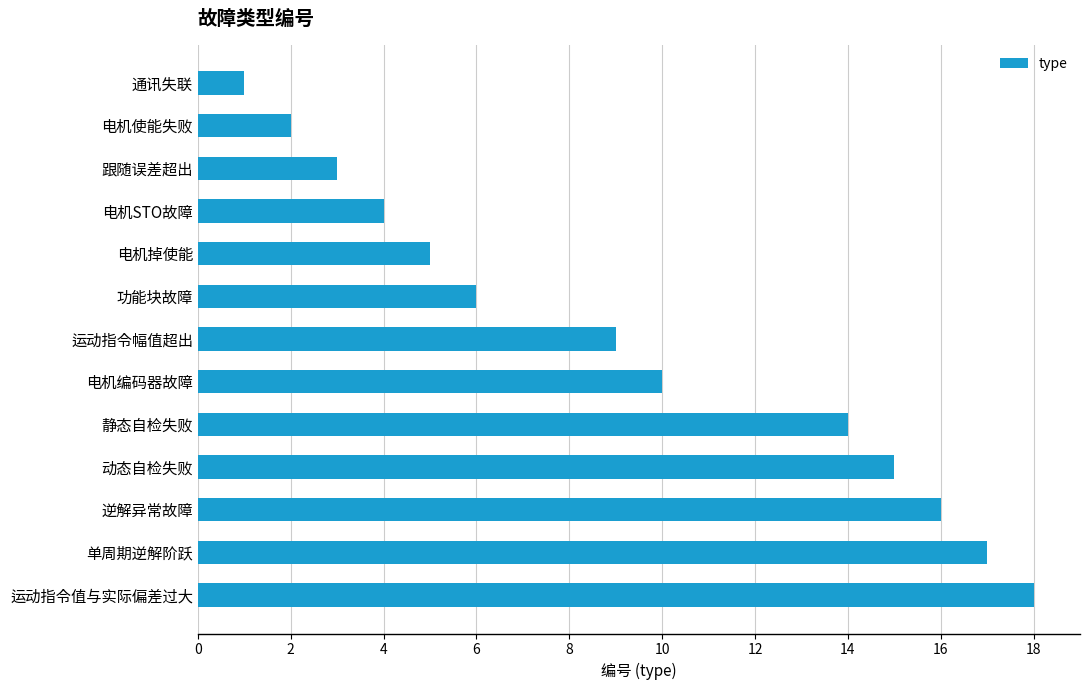

Are the bars horizontal?

Yes